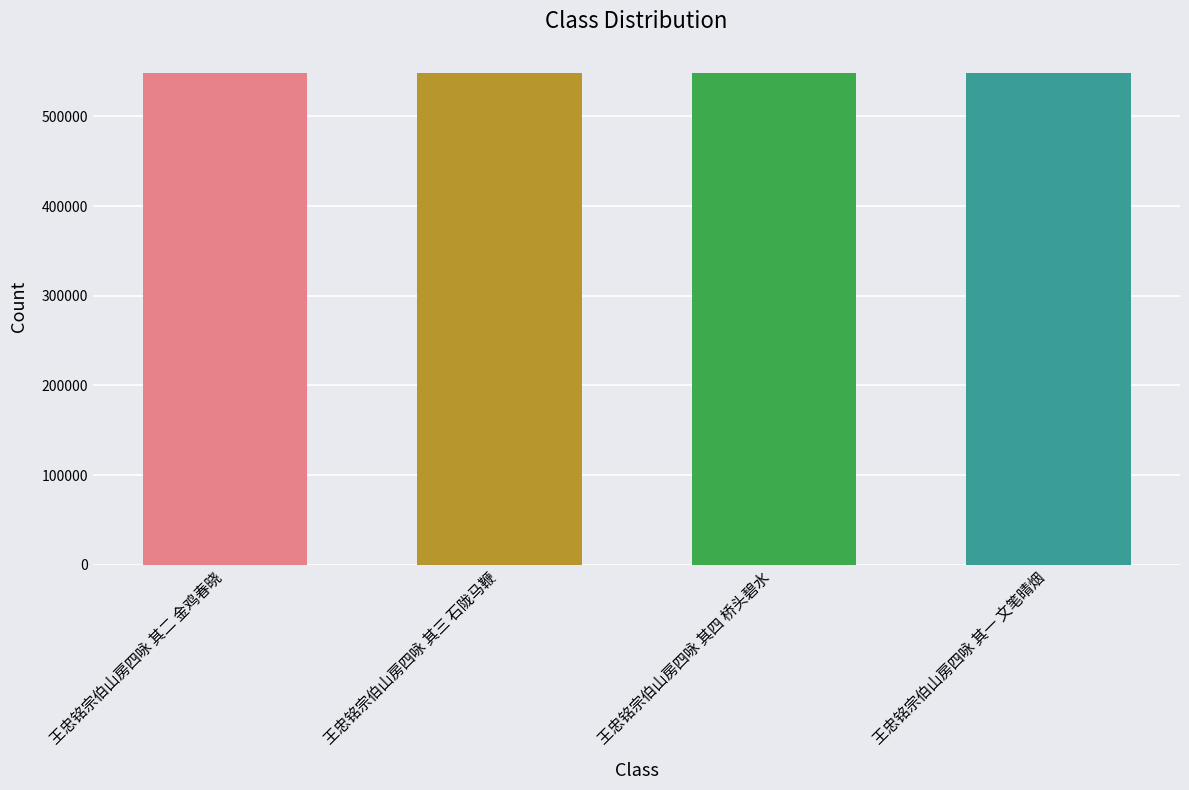

What is the ratio of the value at 王忠铭宗伯山房四咏 其三 石陇马鞭 to the value at 王忠铭宗伯山房四咏 其一 文笔晴烟?

1.0